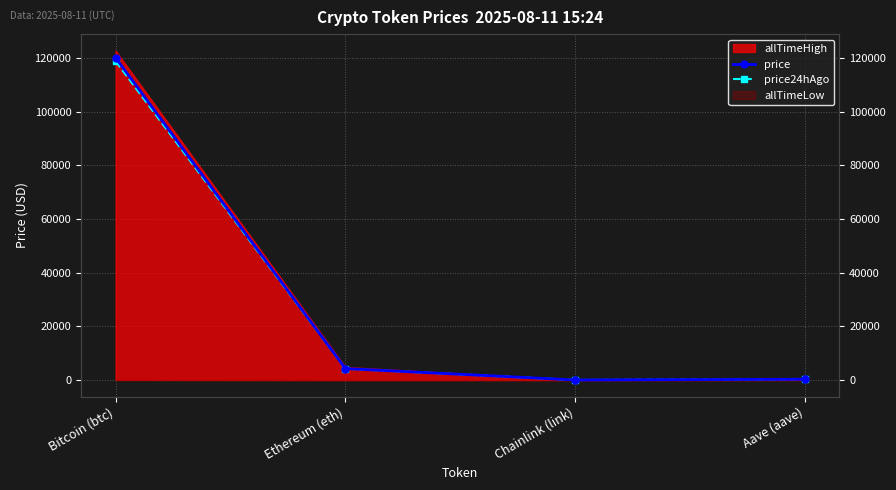

What position from the right is Ethereum (eth)?

3